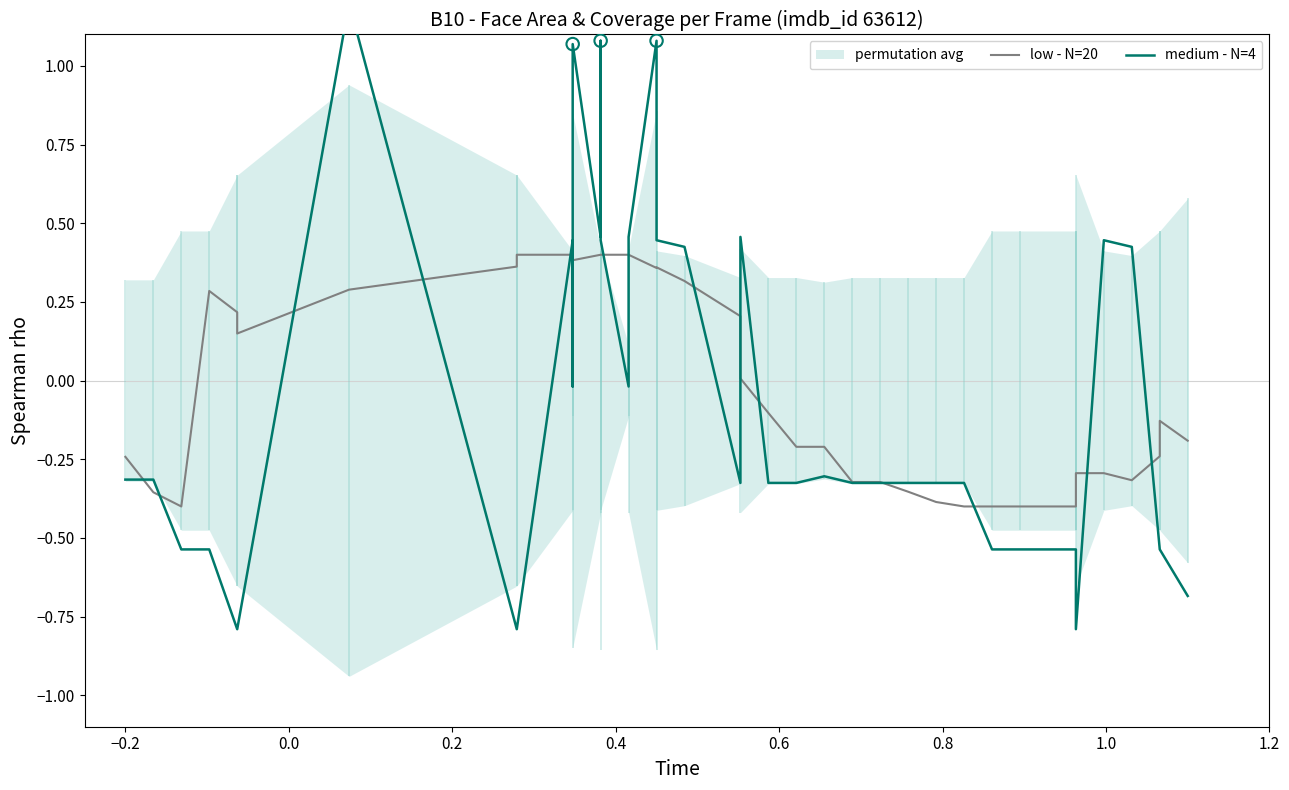

Which series contains the highest Y value?

medium - N=4